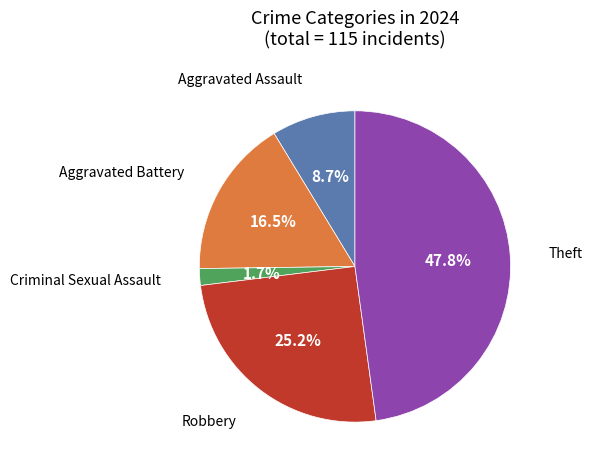

Is there a majority slice in this chart?

No